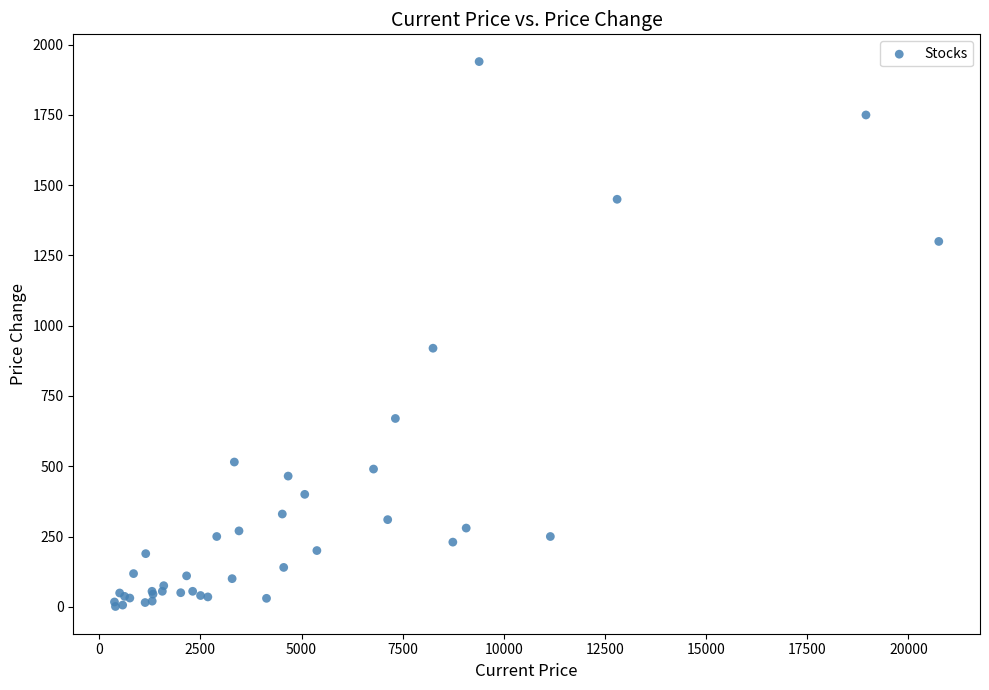

What Y value in the scatter plot is closest to 970?

920